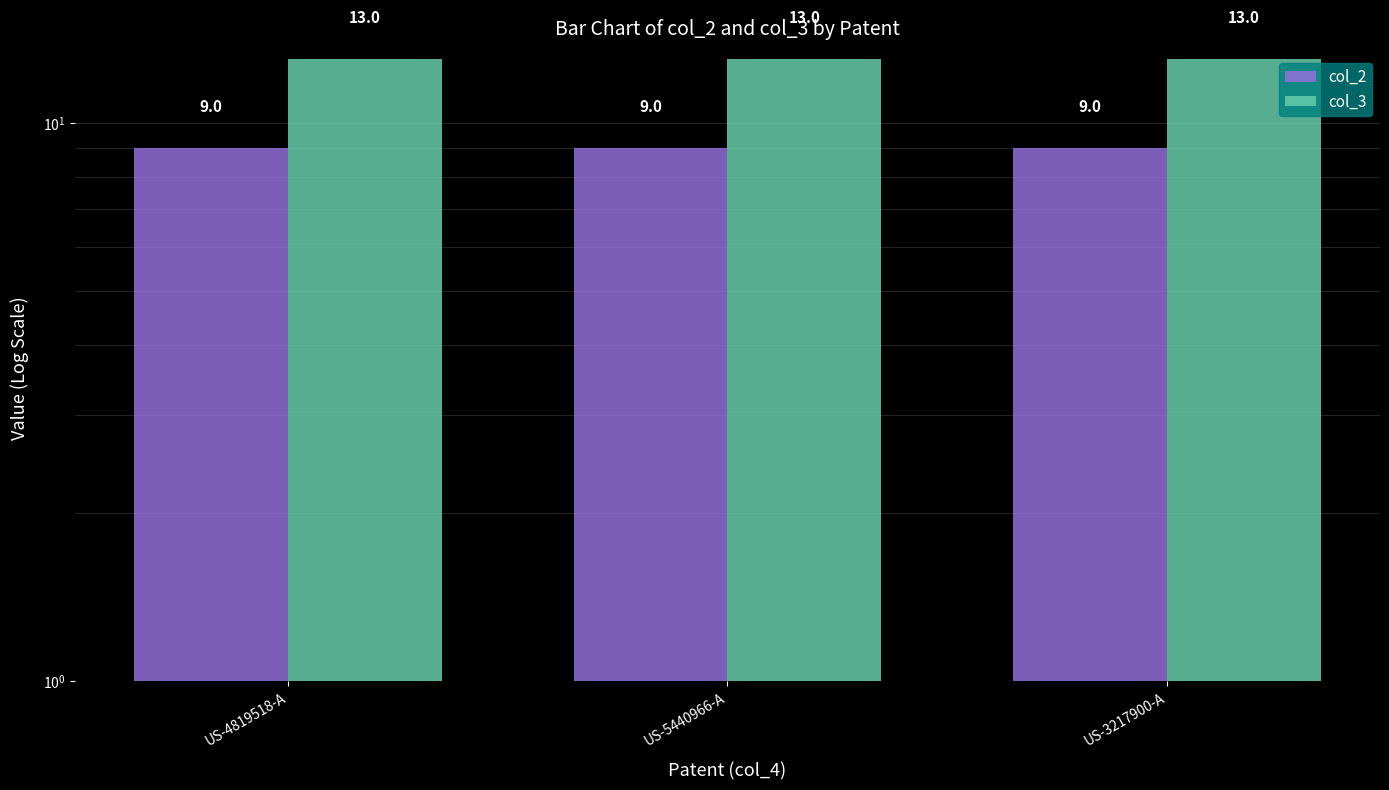

What is the average value of the col_2 series?

9